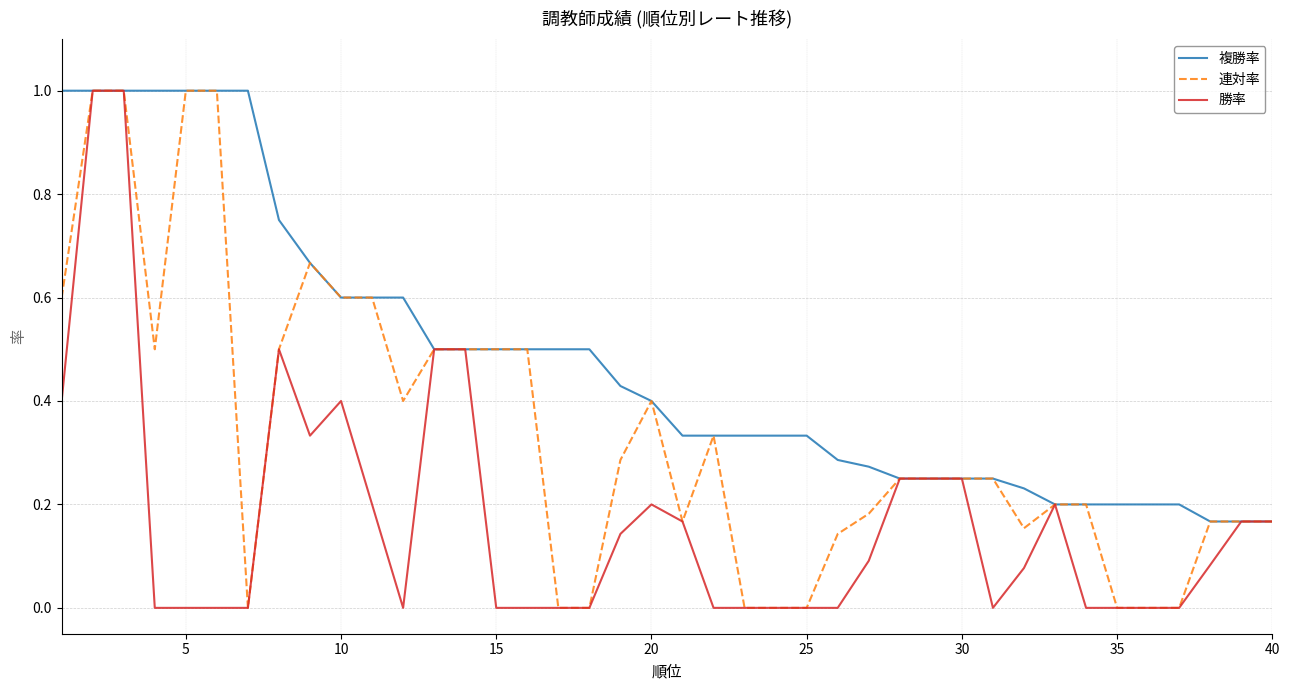

Rank the series by their average value, from lowest to highest.

勝率, 連対率, 複勝率